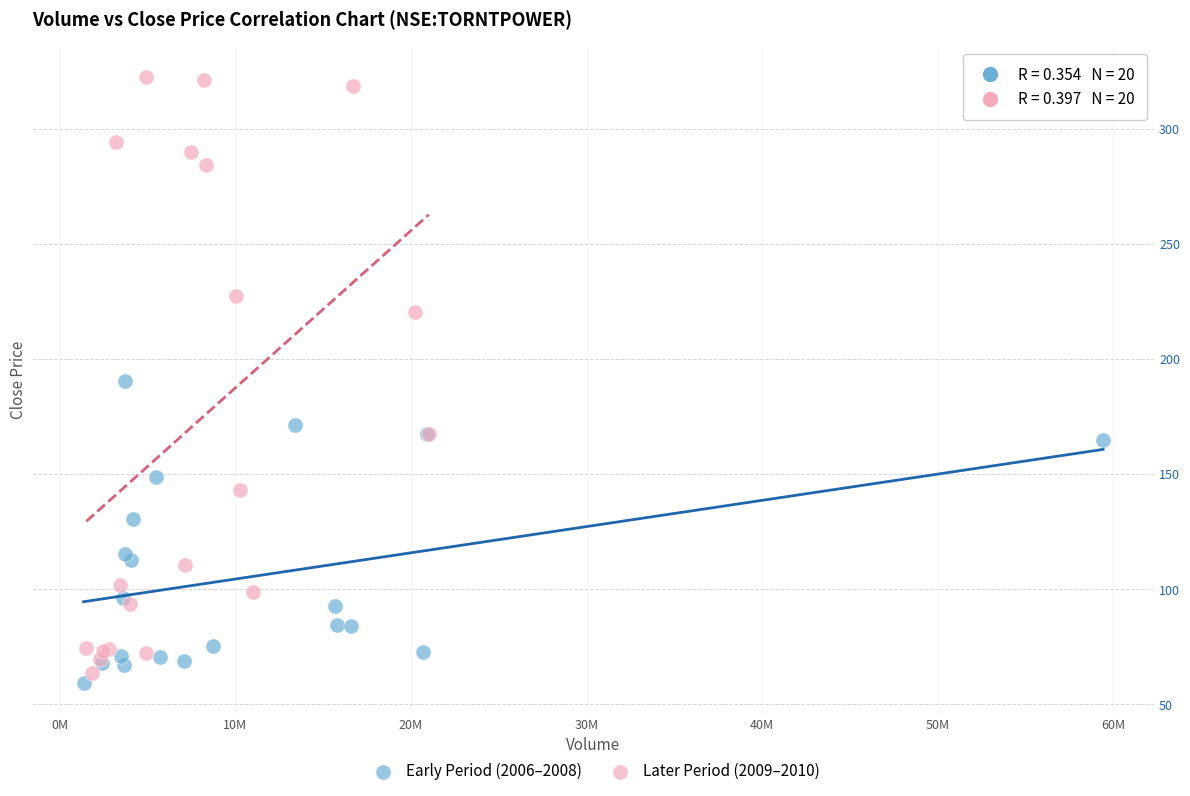

Which series reaches the maximum Y coordinate?

Later Period (2009–2010)